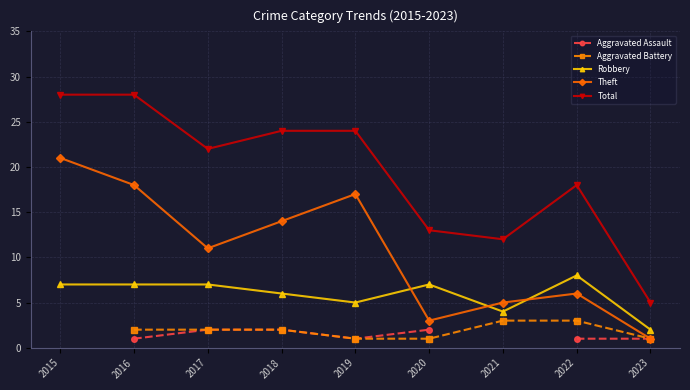

True or false: Aggravated Assault and Robbery cross at least once.

False